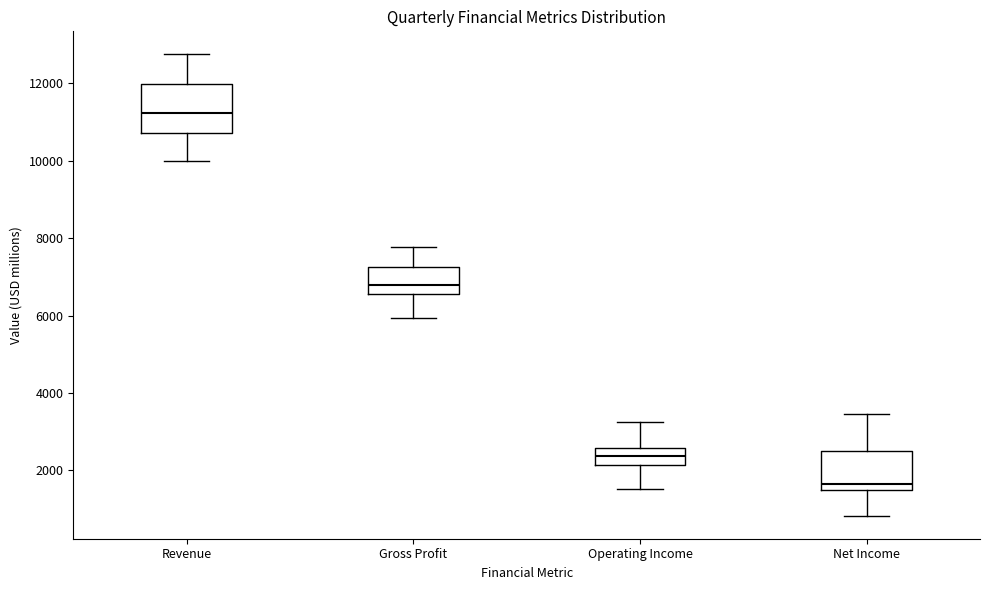

Which box has the lowest median line?

Net Income